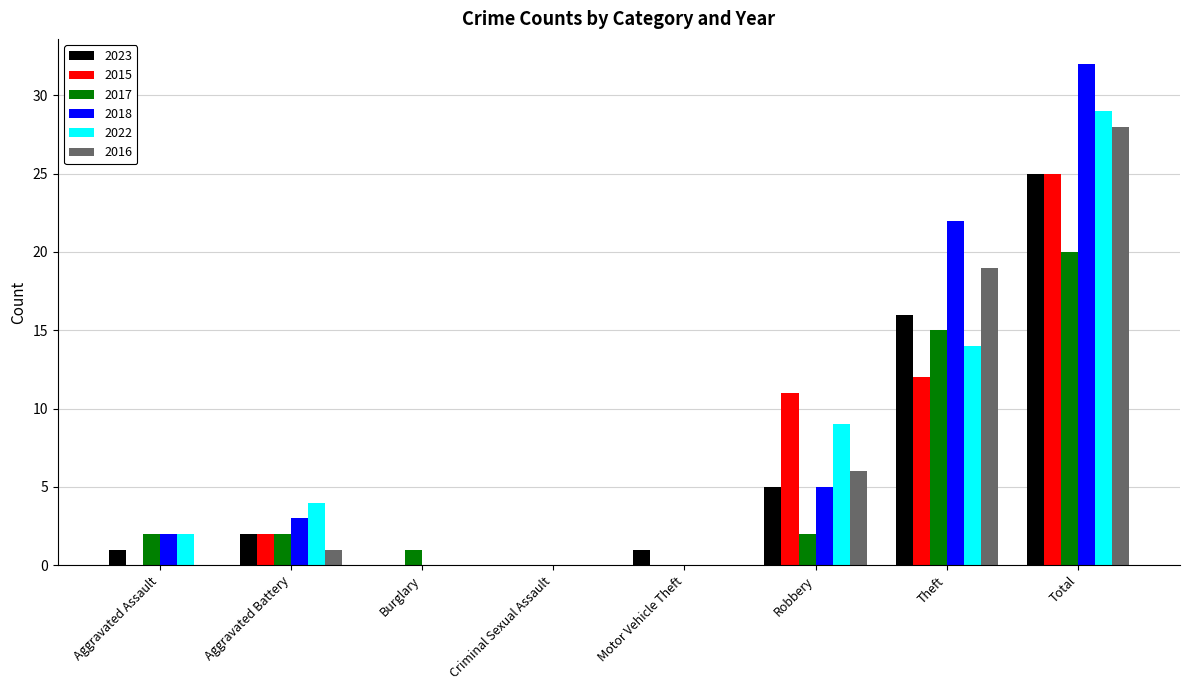

What is the sum of all 2023 values?

50